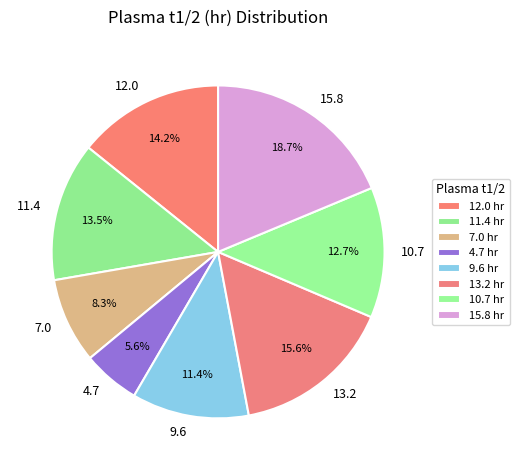

Rank the categories by value from lowest to highest.

4.7, 7.0, 9.6, 10.7, 11.4, 12.0, 13.2, 15.8